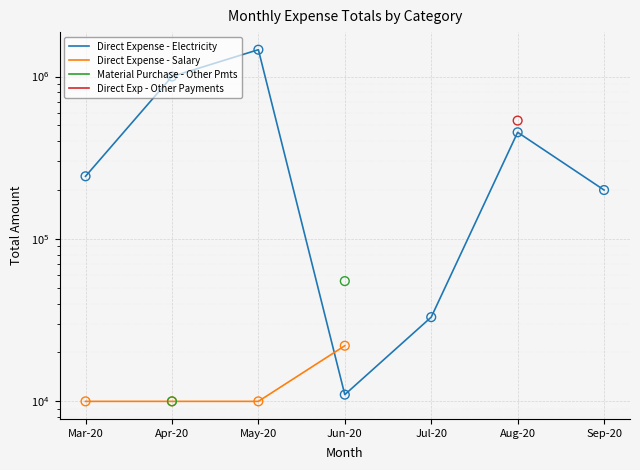

At how many categories does at least one series exceed 904498?

2